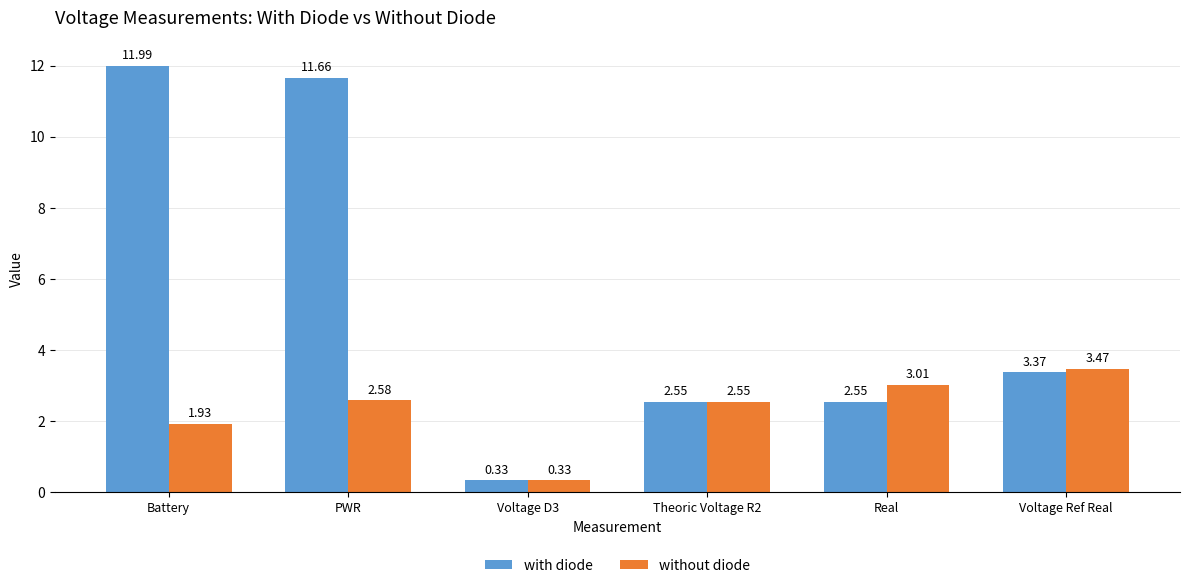

What value does the without diode series have at Real?

3.0